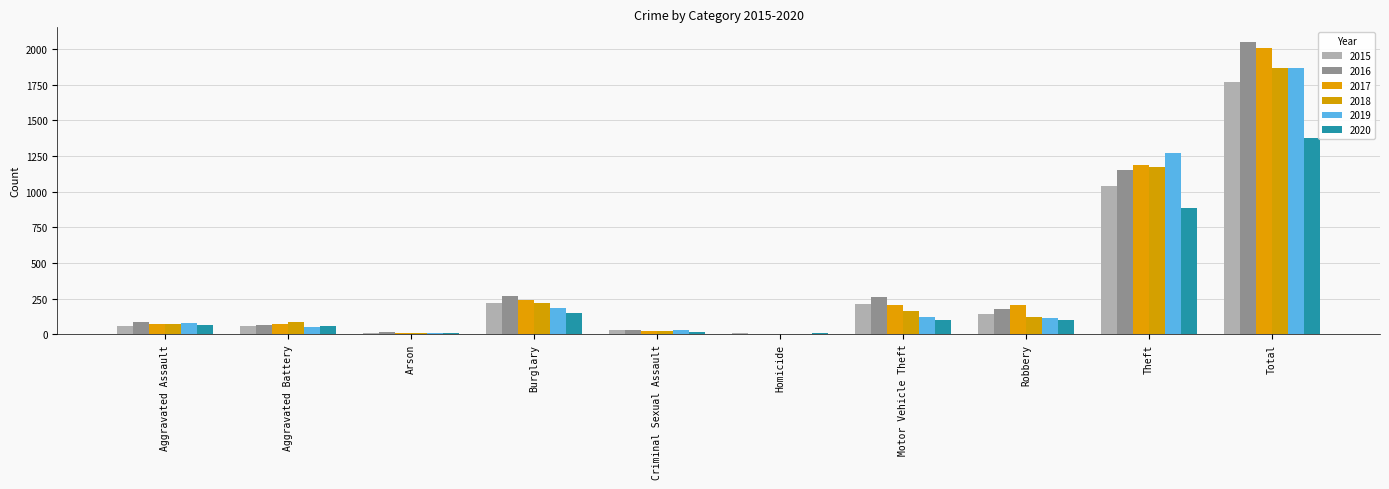

How many series are shown in this chart?

6